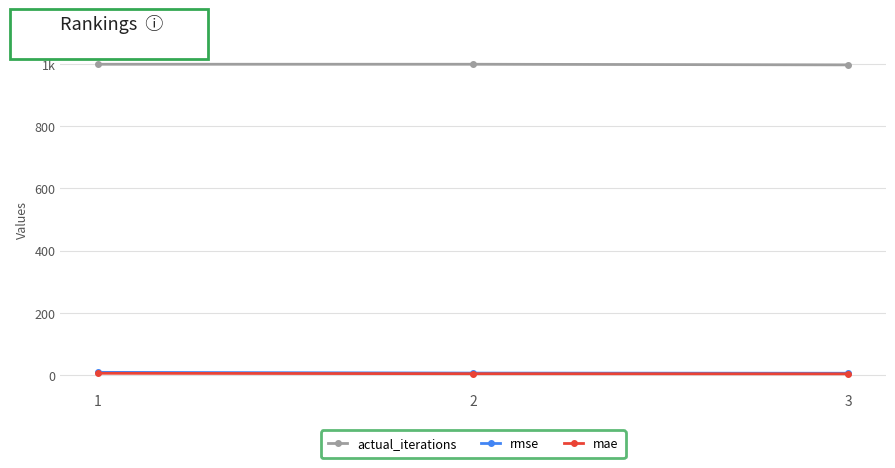

Is this an area chart (filled region under the line)?

No